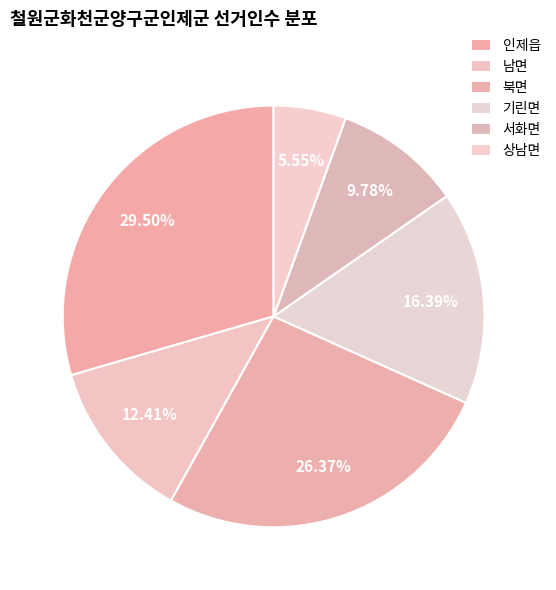

Is there any slice that represents more than half of the pie?

No